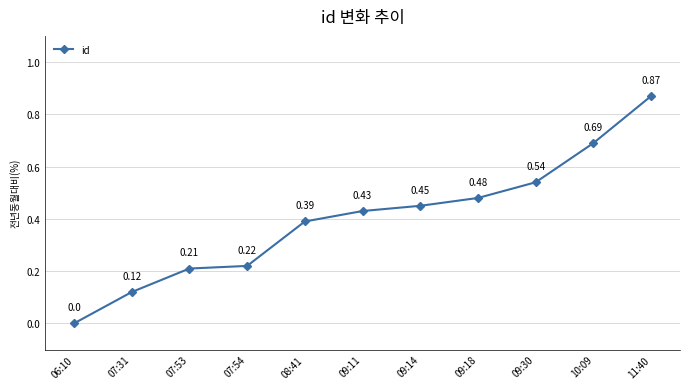

Which has a higher value, 10:09 or 06:10?

10:09